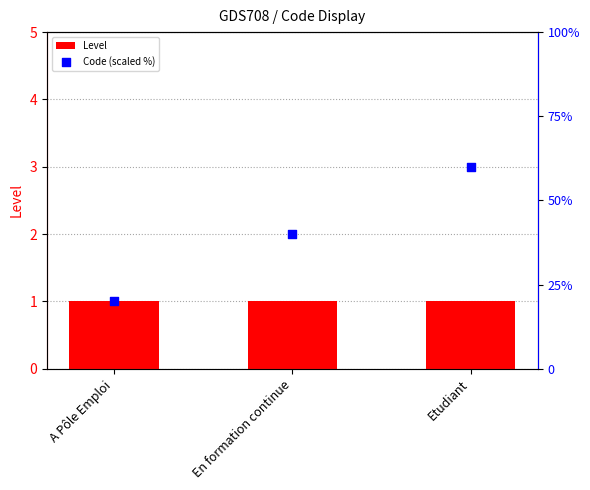

Which series contains the lowest Y value?

Level